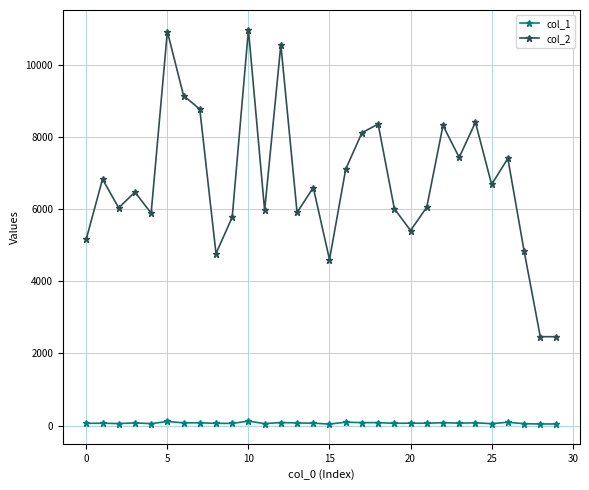

True or false: col_2 and col_1 intersect in this chart.

False